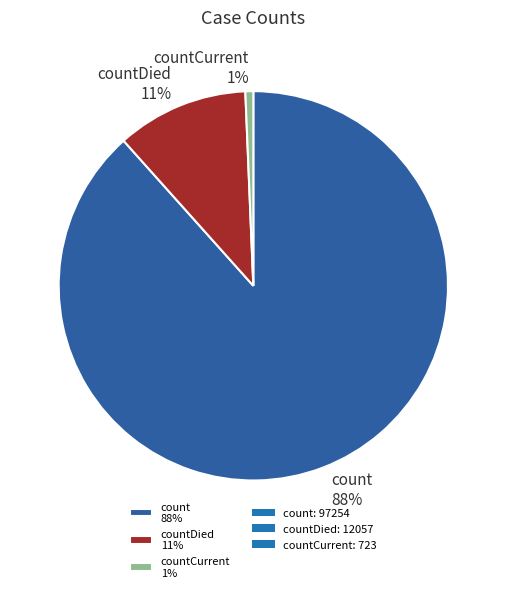

Is it true that count 88% is 88% of the pie?

True